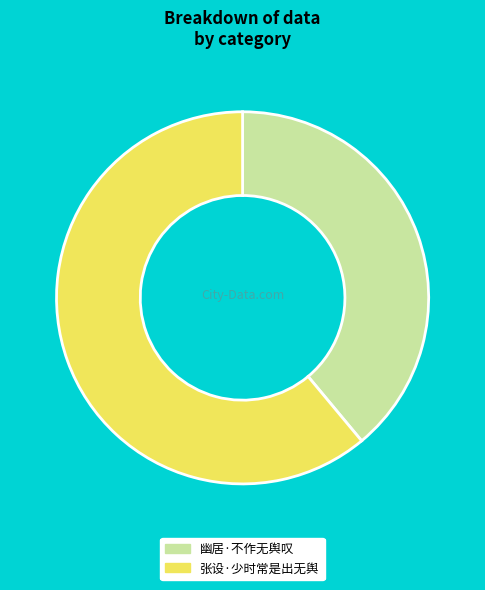

Does 张设·少时常是出无舆 represent more than half of the total?

Yes